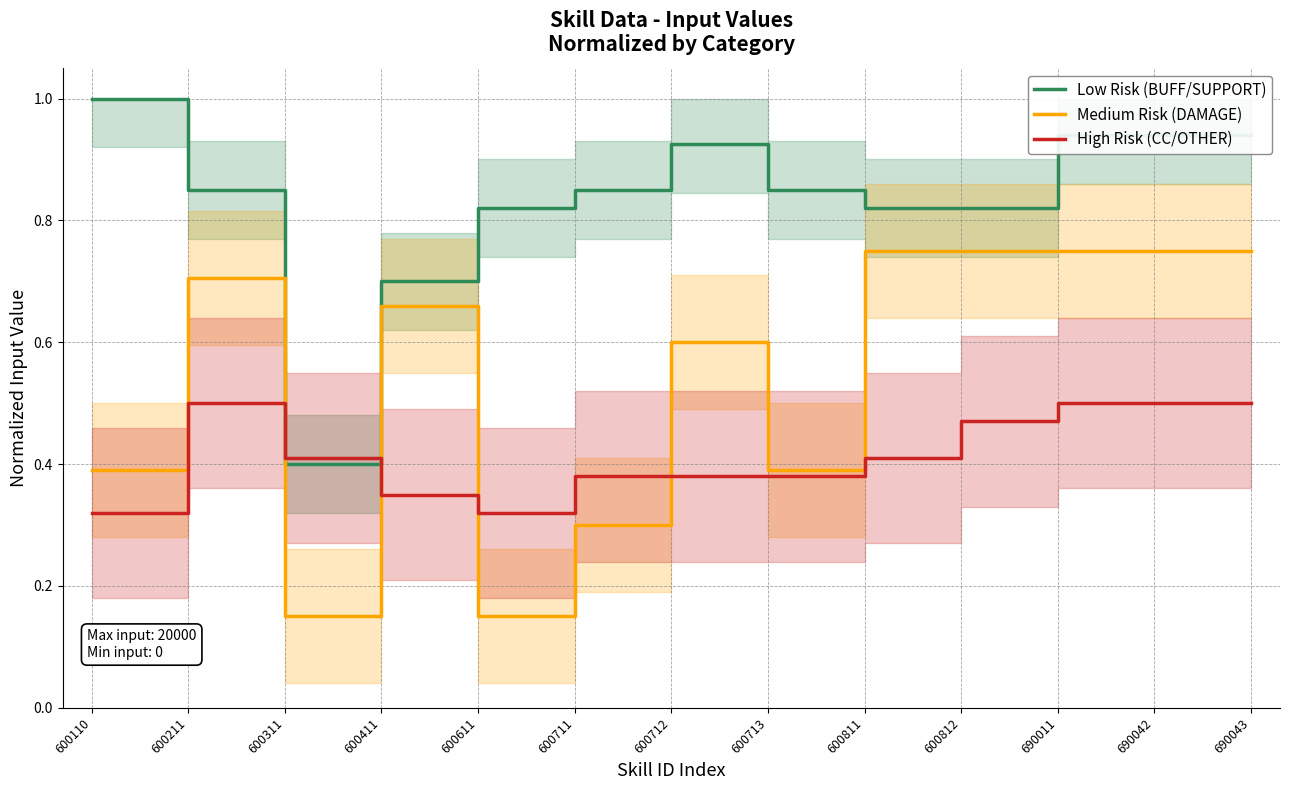

Where is Low Risk (BUFF/SUPPORT) nearest to the value 0?

600311